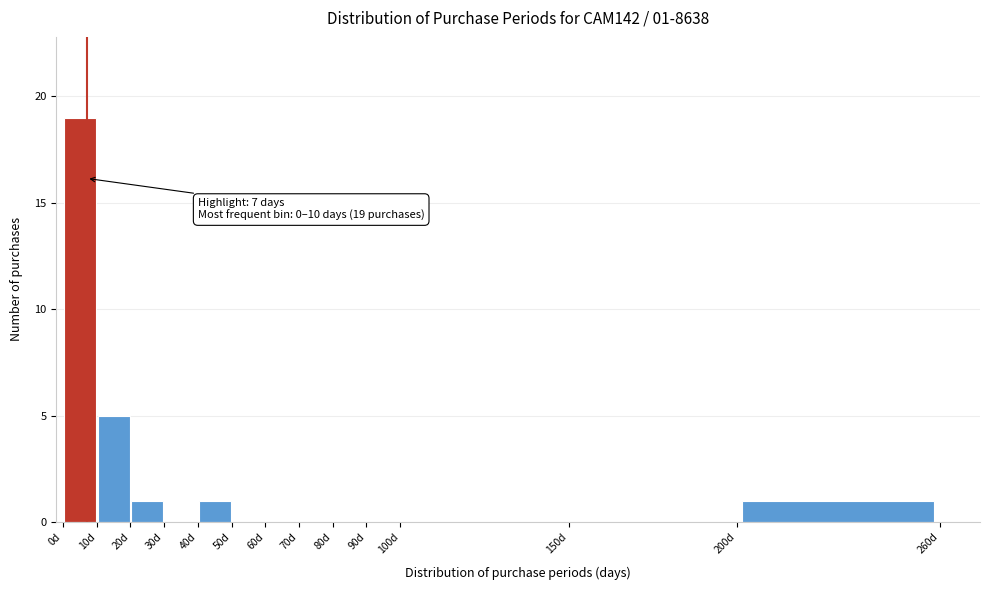

Which range on the x-axis has the tallest bar?

0 to 10